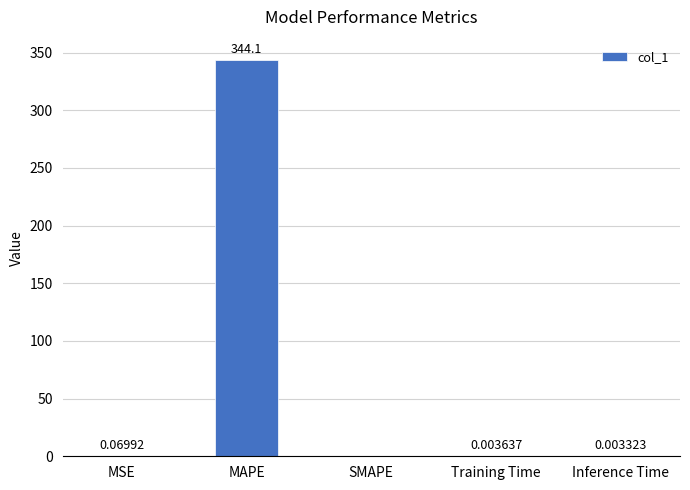

What is the sum of the values at SMAPE and MAPE?

344.1